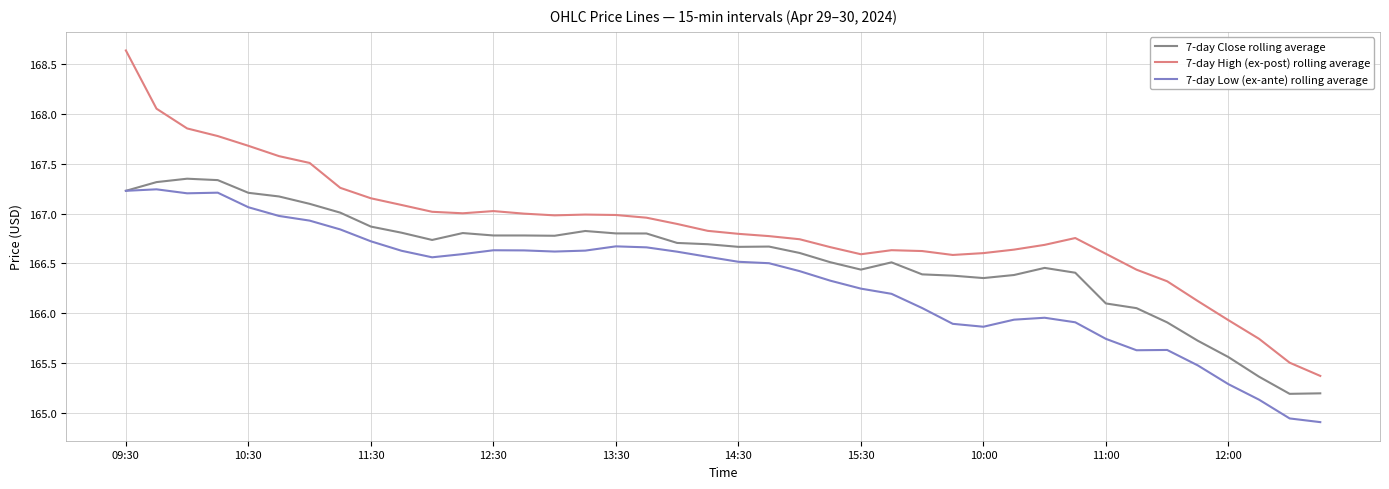

Which series has the largest total across all categories?

7-day High (ex-post) rolling average